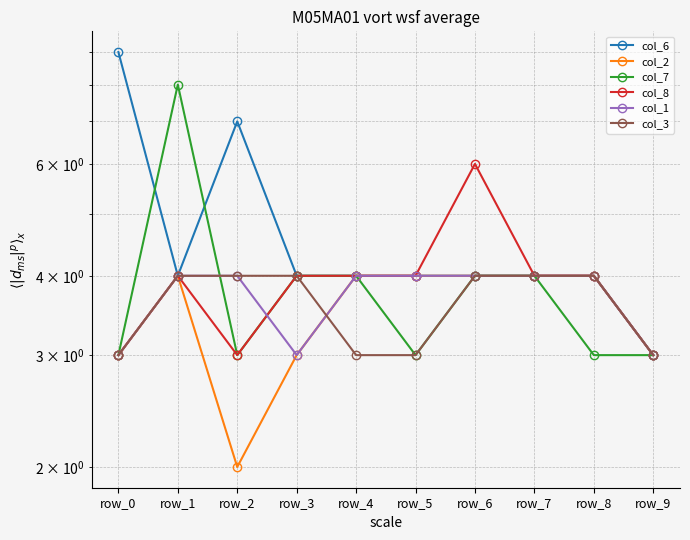

True or false: col_6 and col_2 cross at least once.

False